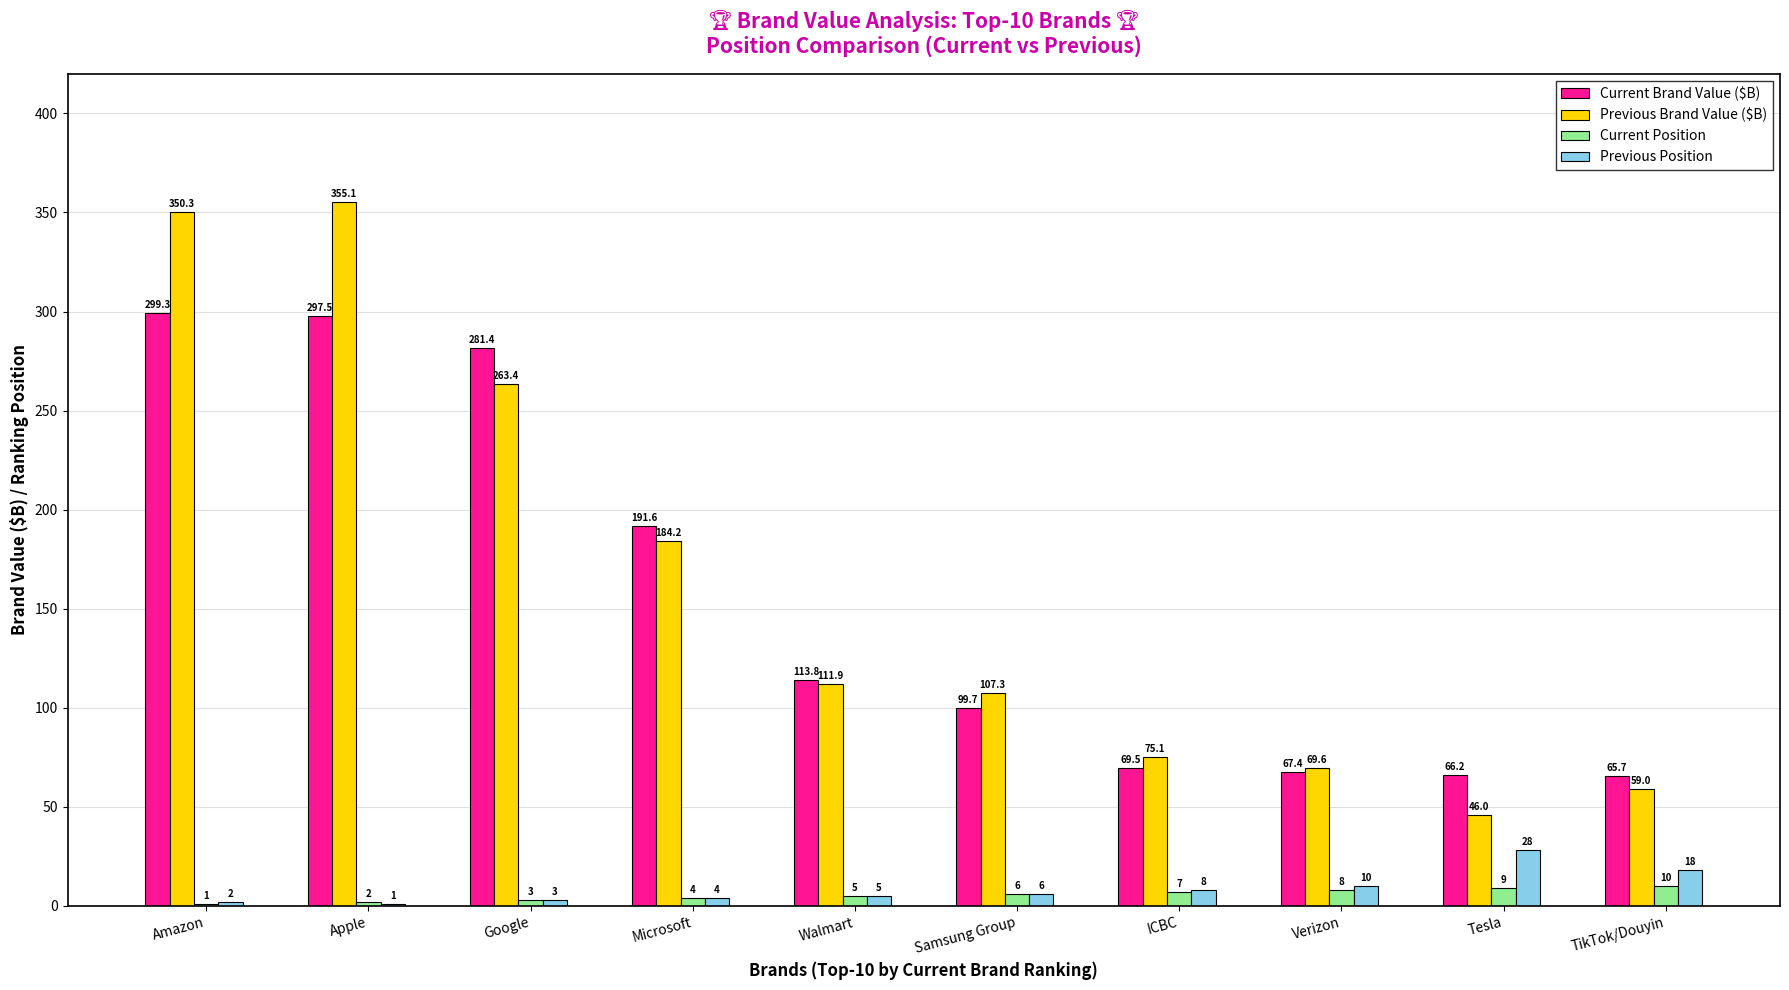

How many groups of bars are there?

10